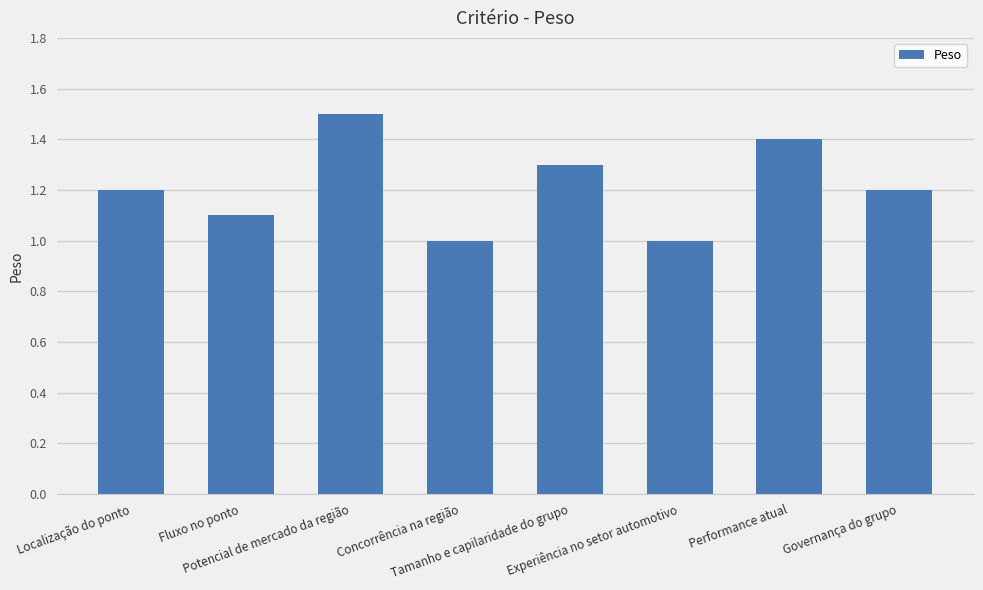

What is the difference between the maximum and minimum values?

0.5